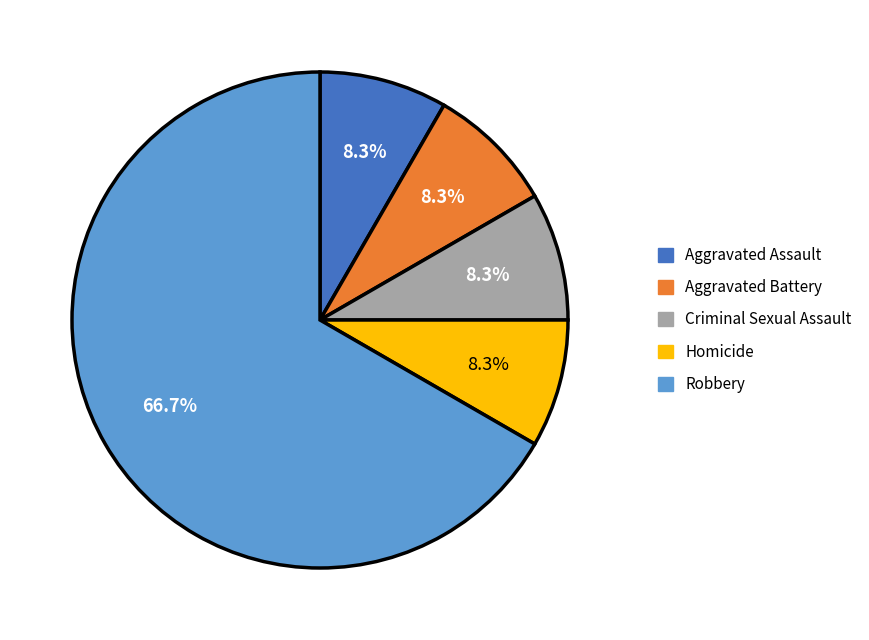

To the nearest percent, what percentage of the pie is Homicide?

8%